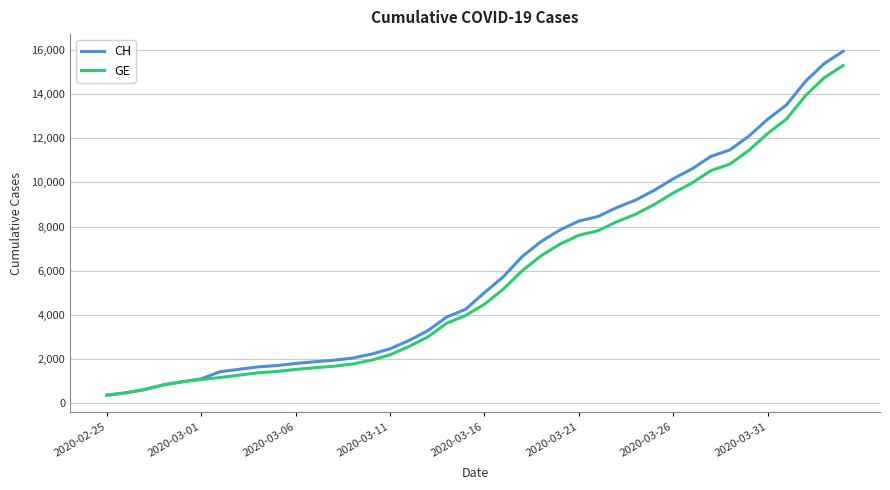

Which series has the widest spread of values?

CH